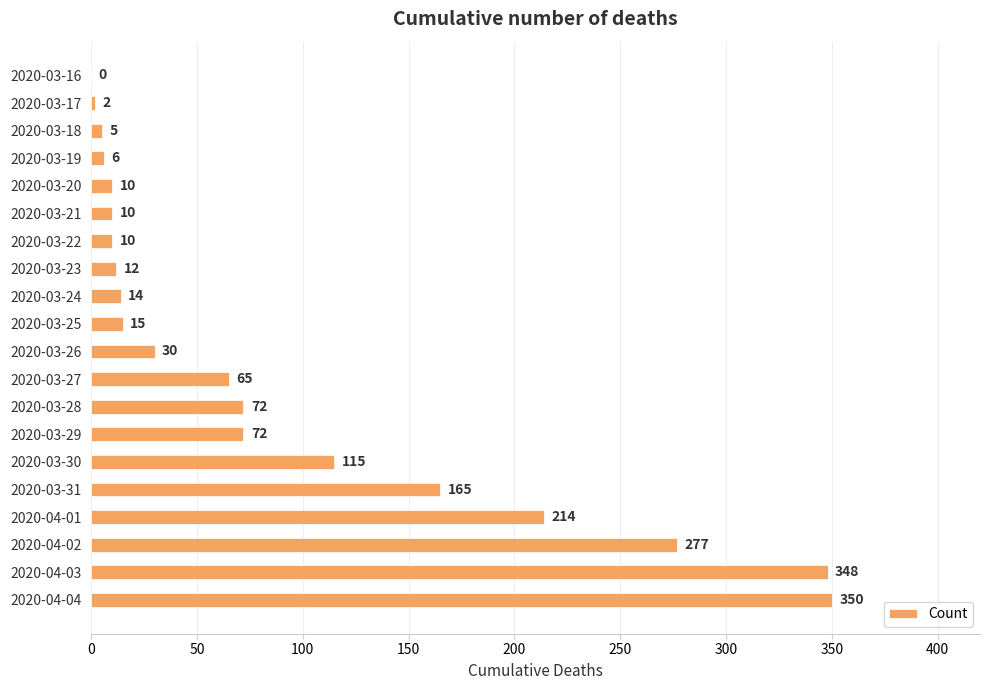

What is the approximate value at 2020-03-21, to the nearest 5?

10